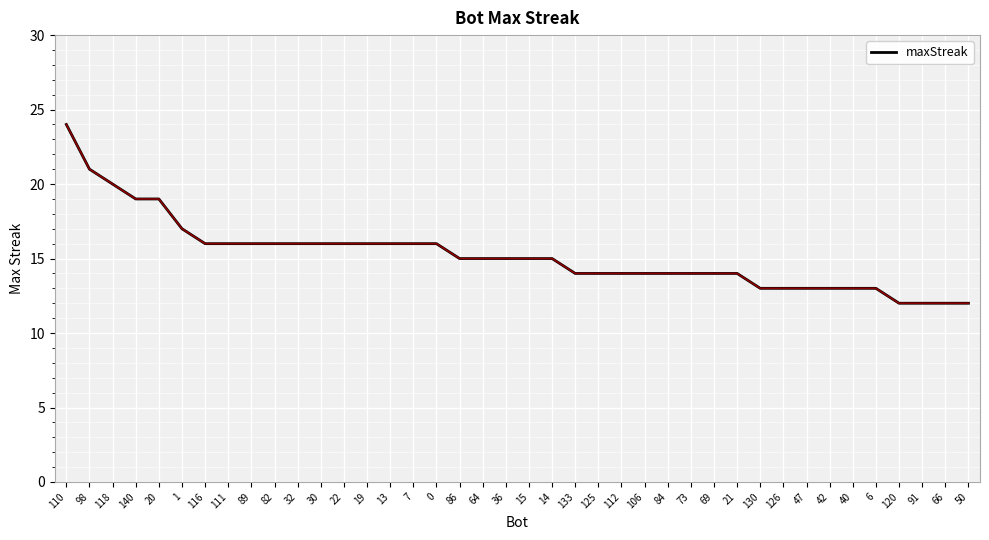

The chart shows a value of 16 at 0. True or false?

True